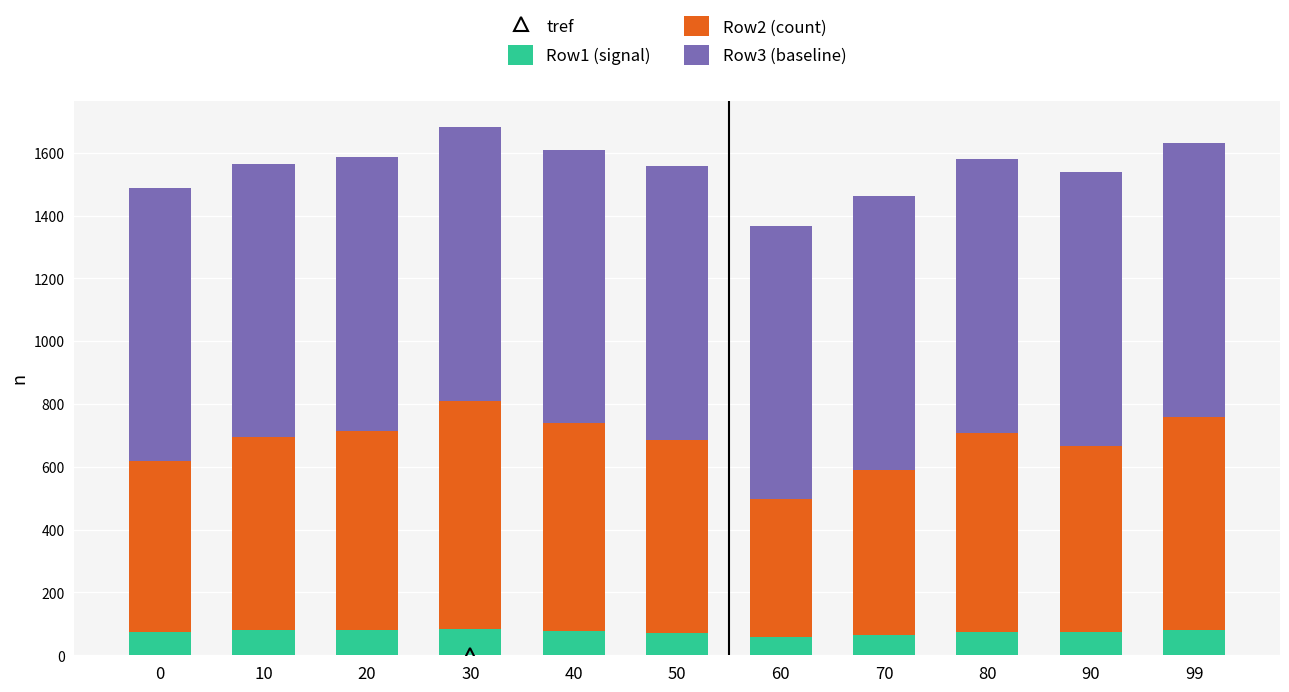

What is the total value across all series at 60?

1367.0